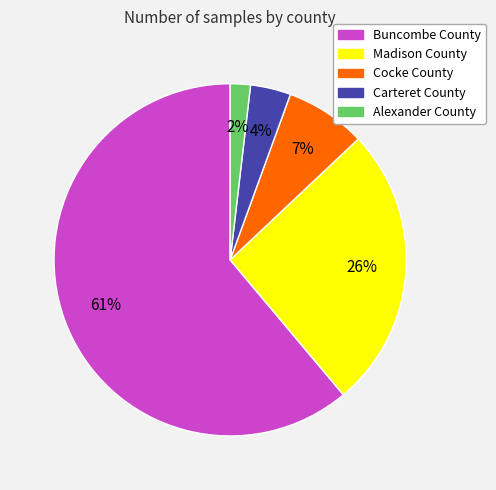

Combined, do Carteret County and Cocke County account for over 50%?

No